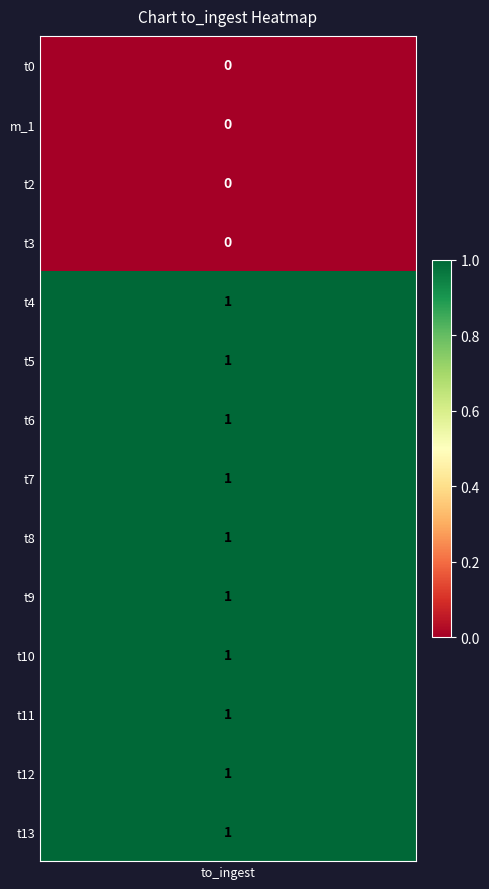

What is the maximum value shown in the chart?

1